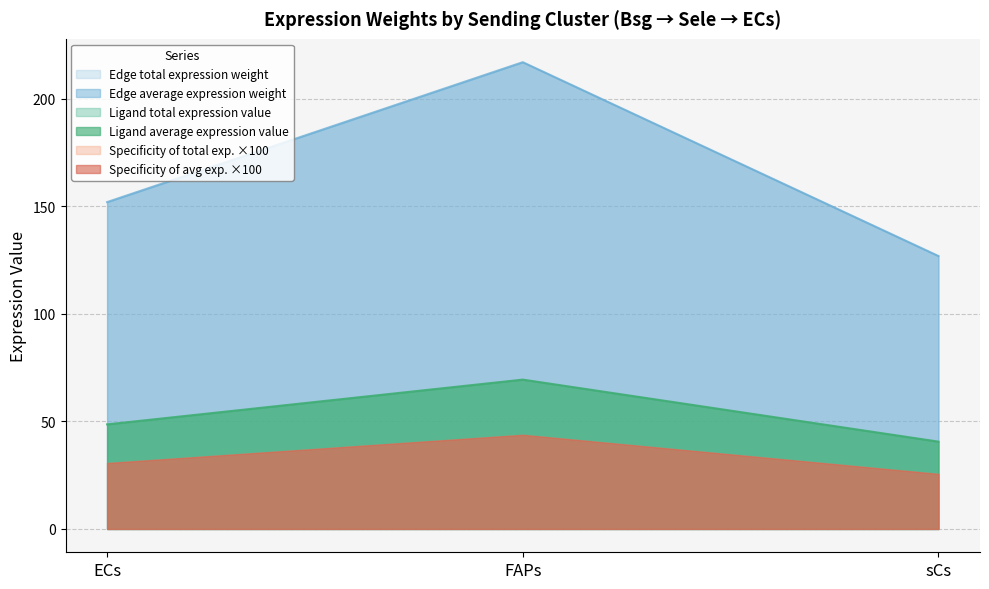

Which series has the widest spread of values?

Edge average expression weight